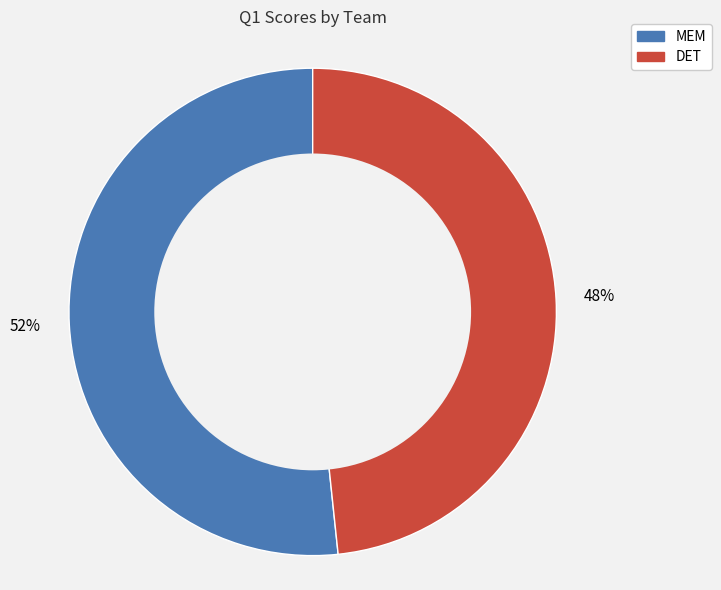

Between MEM and DET, which is larger?

MEM